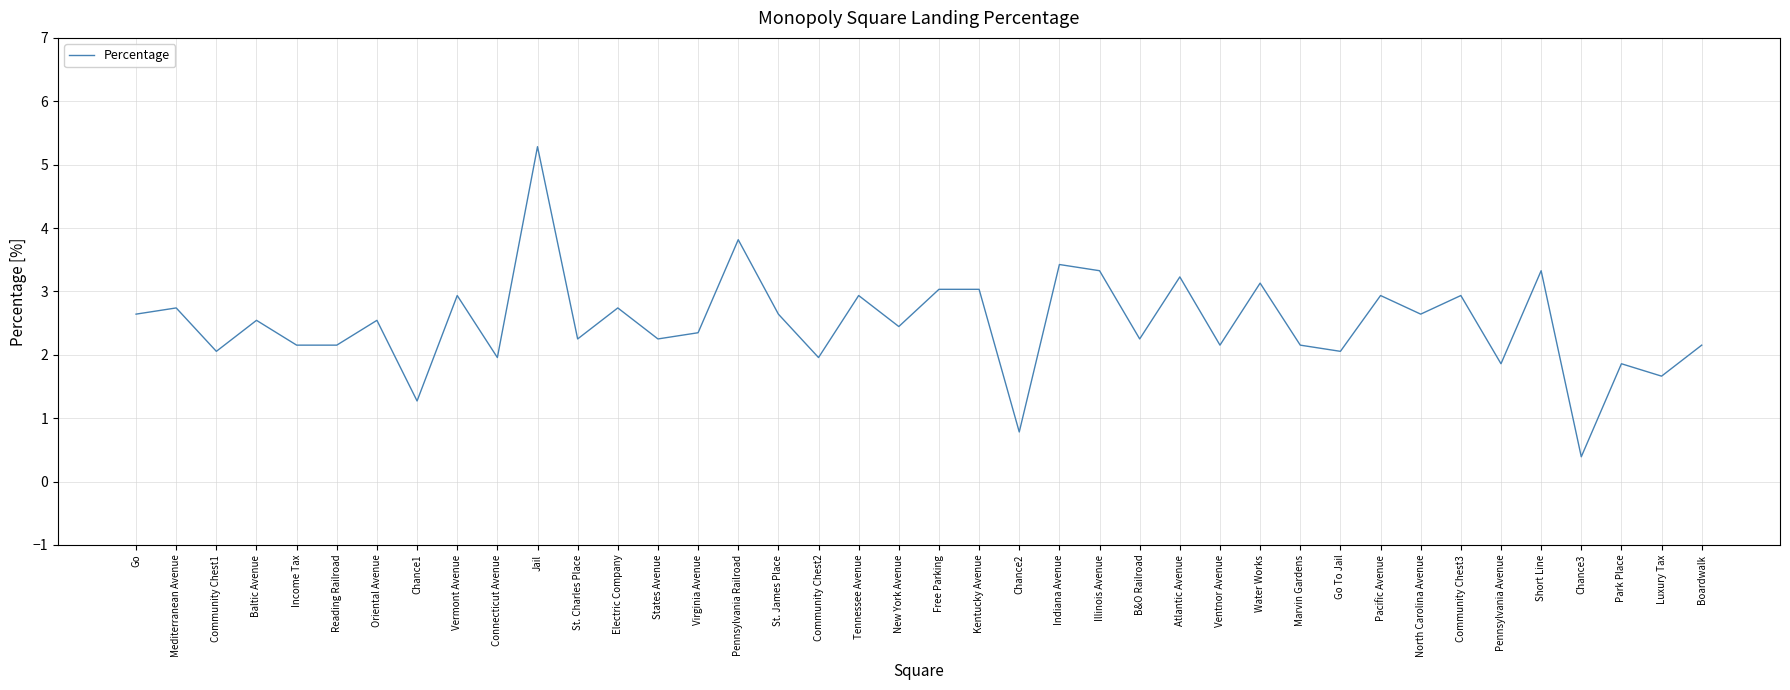

True or false: there are more than 2 points higher than both neighbors.

True